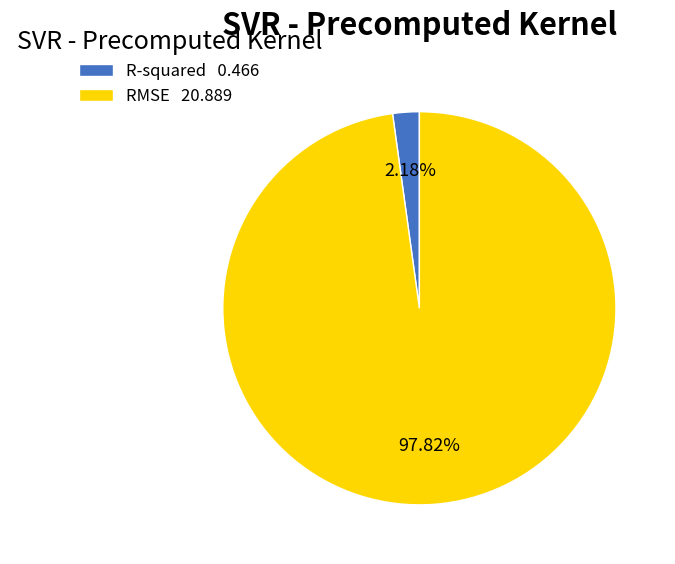

Is the sum of RMSE 20.889 and R-squared 0.466 greater than half?

Yes